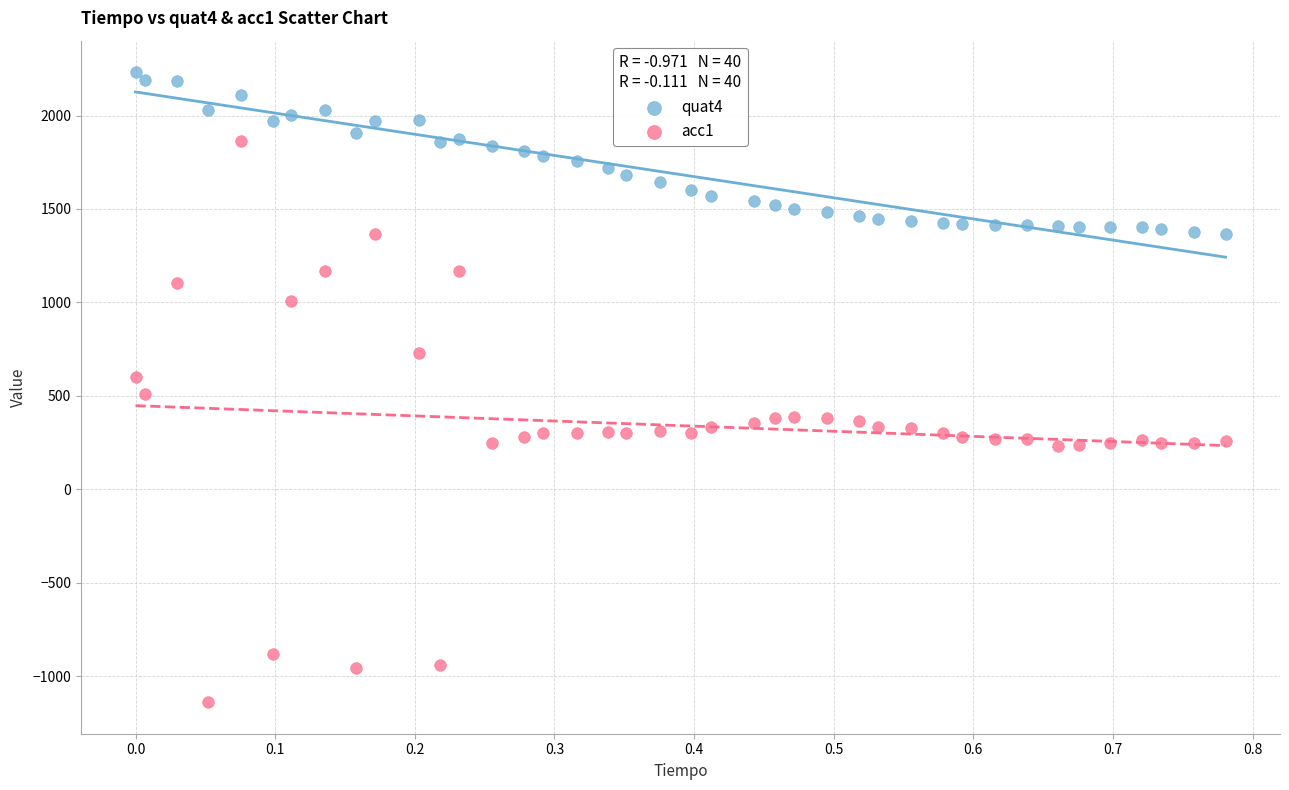

Which series reaches the minimum Y coordinate?

acc1